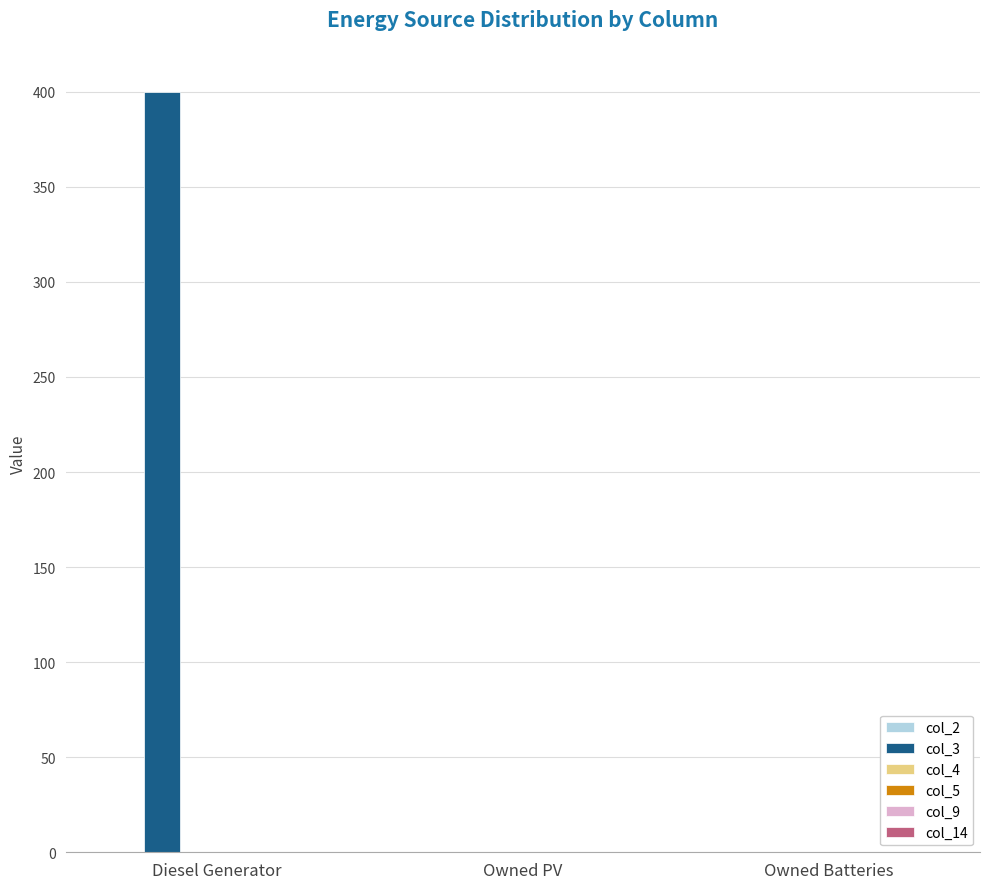

What is the sum of the values at Owned PV and Diesel Generator?

400